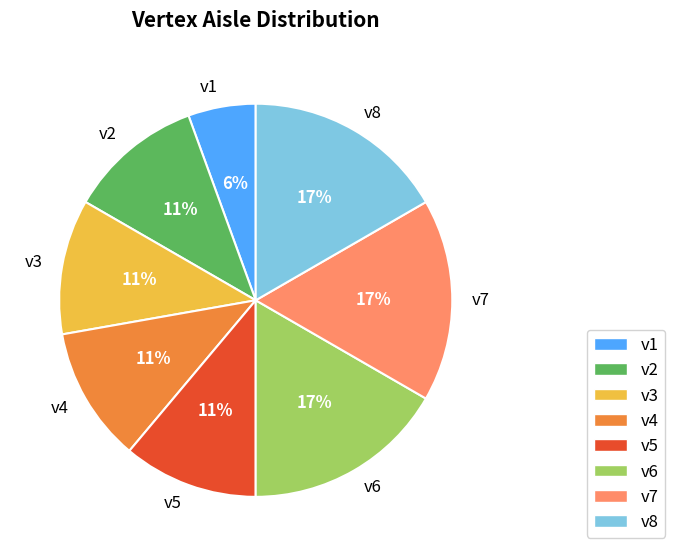

To the nearest percent, what is the difference between the largest and smallest slice percentages?

11%